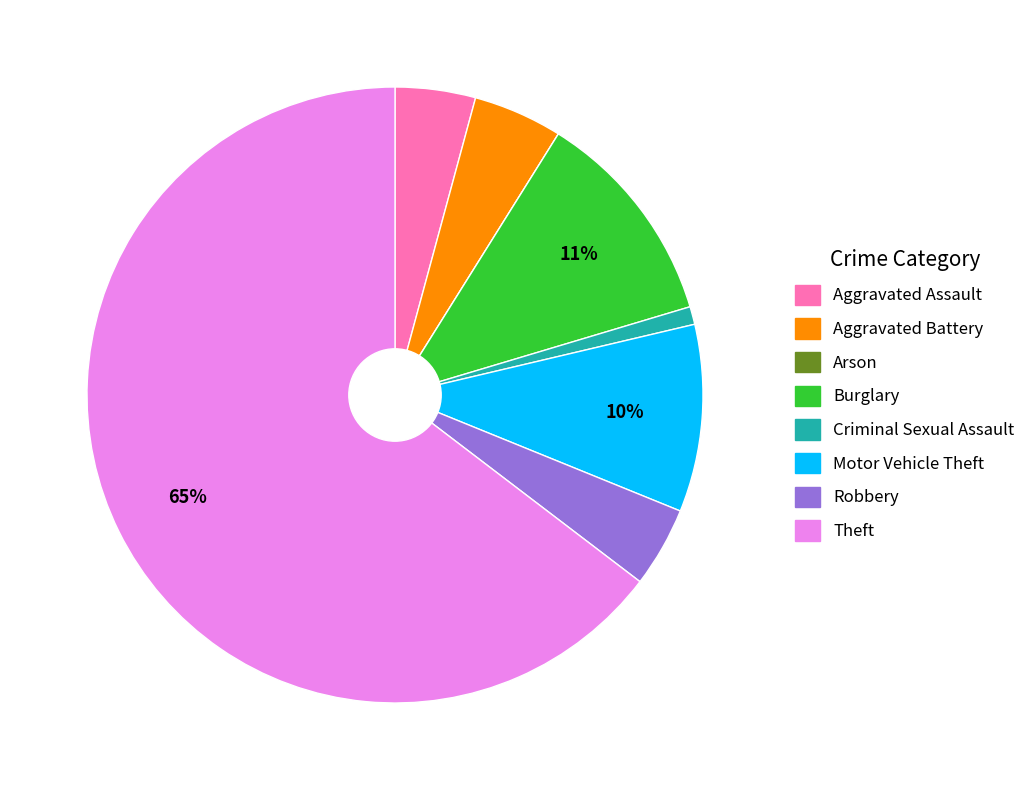

True or false: Motor Vehicle Theft accounts for 10% of the total.

True